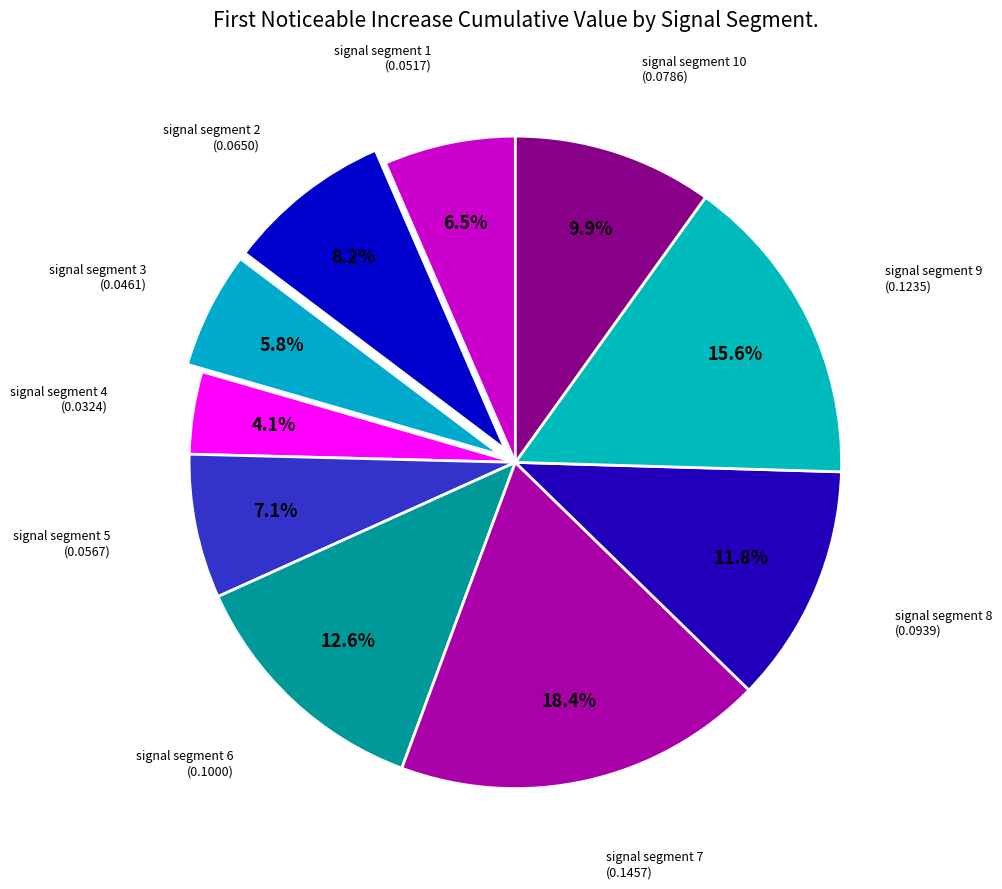

Between signal segment 6 and signal segment 3, which is larger?

signal segment 6